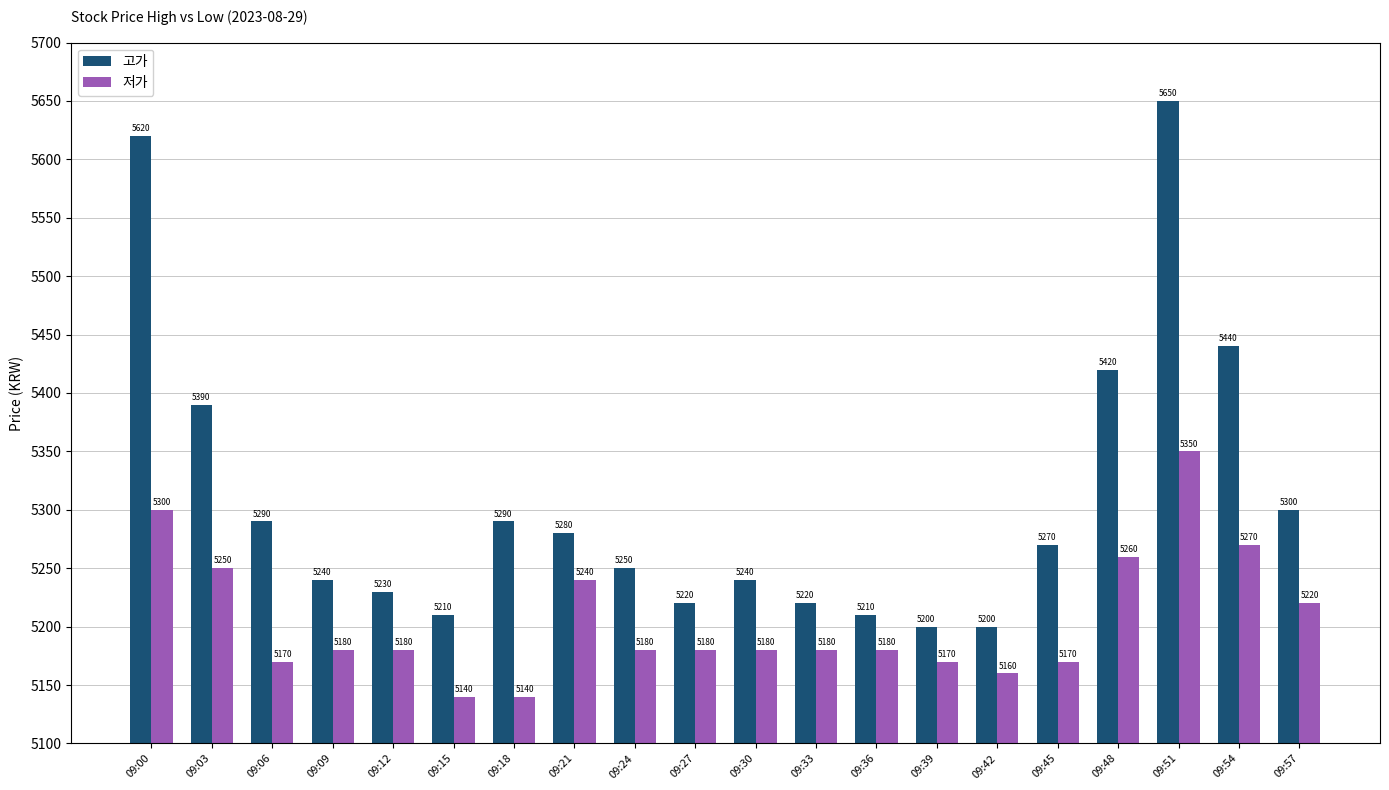

True or false: 고가 has a value of 5270 at 09:45.

True